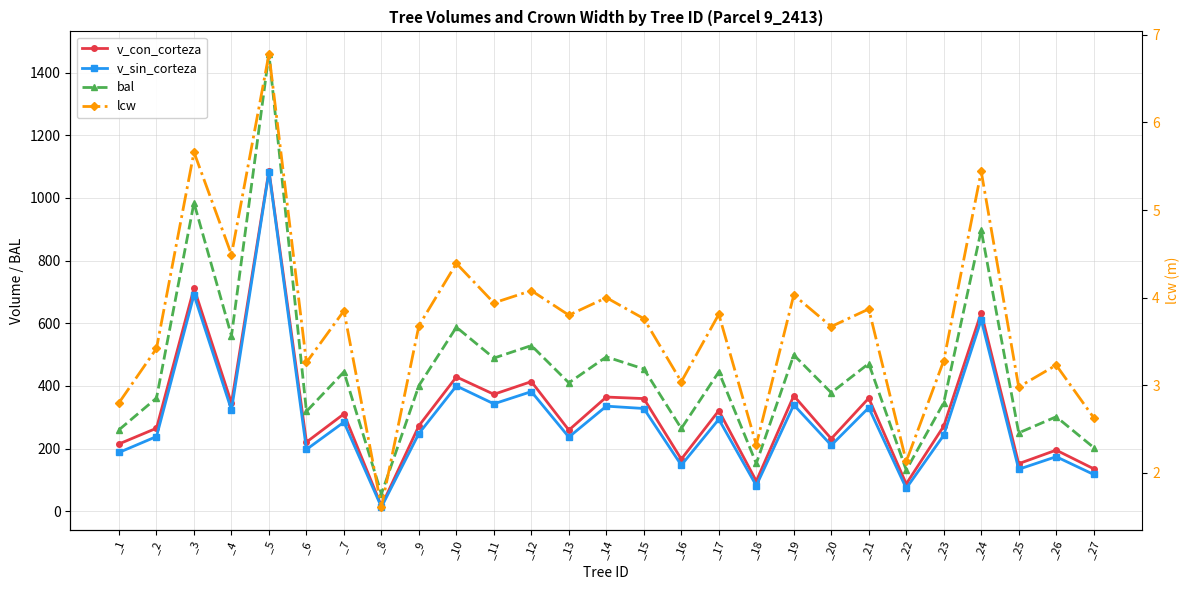

At which category is the sum across all series the highest?

_5